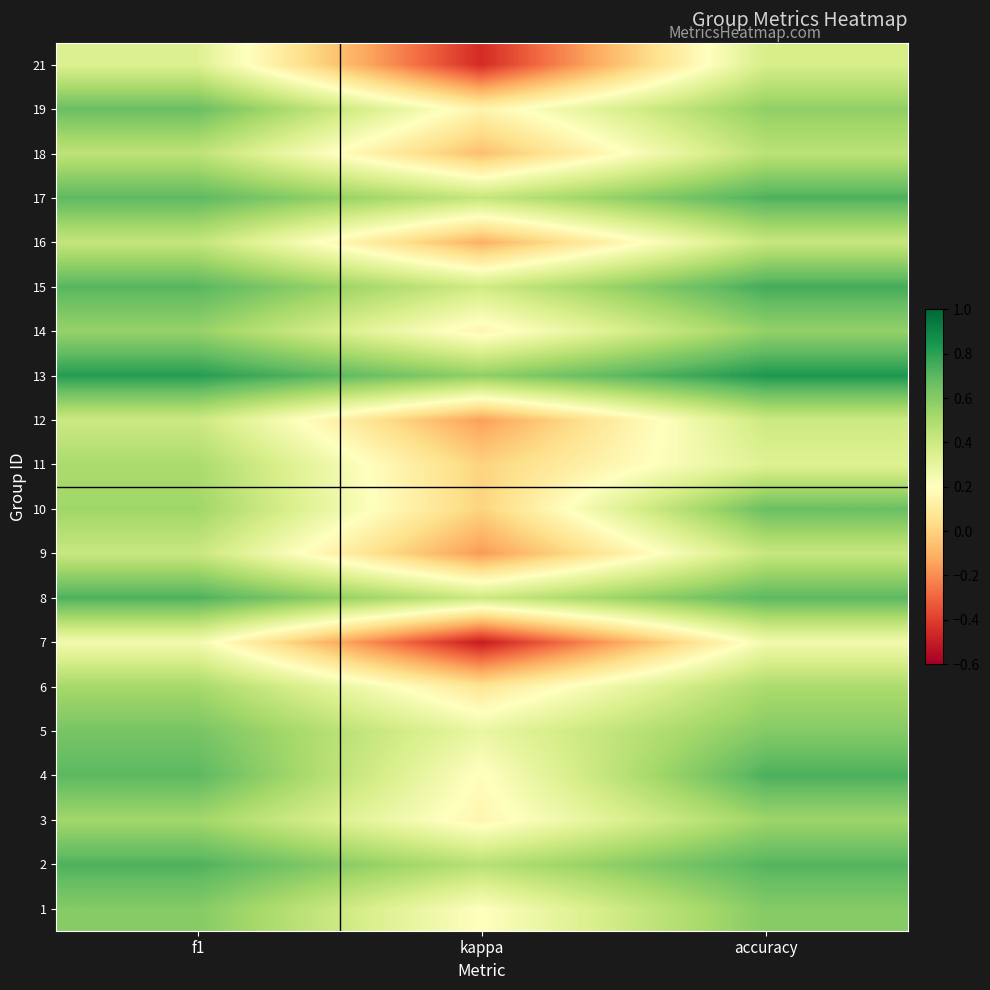

At which category does the chart reach its peak across all series?

accuracy